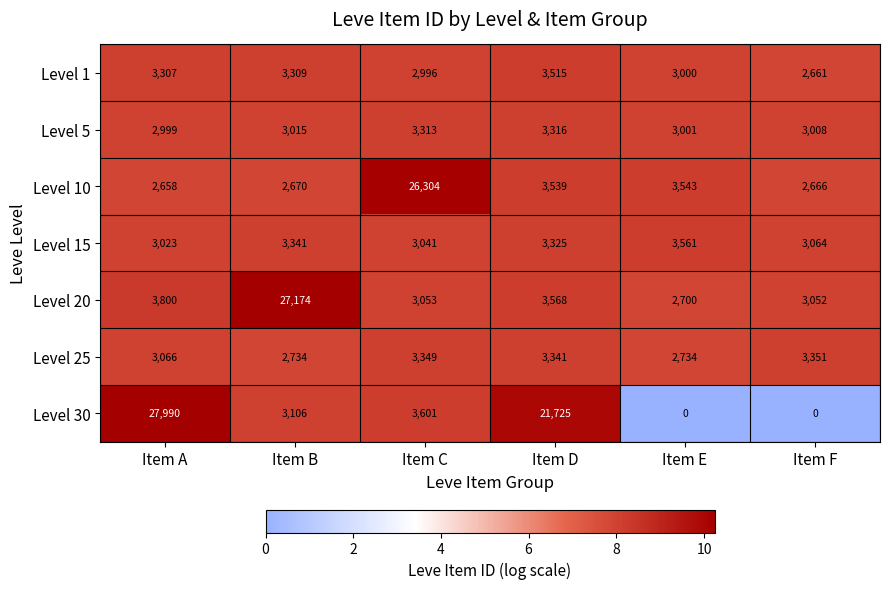

The value of Level 25 at Item E is 590. True or false?

False